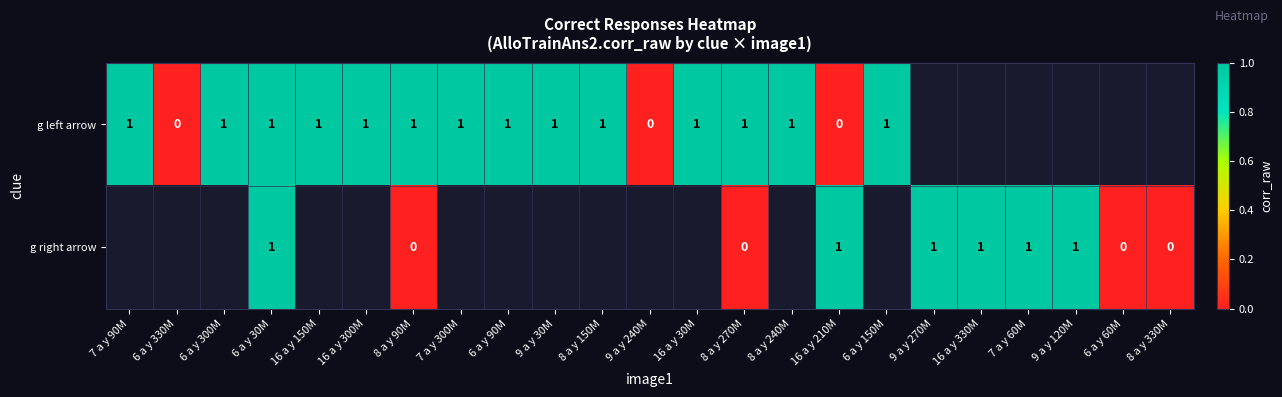

Is it true that g left arrow equals 2 at 6 a y 30M?

False